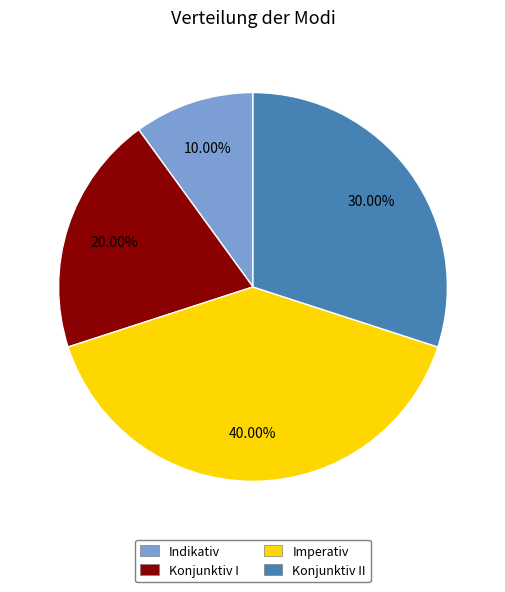

Rank the categories by value from lowest to highest.

Indikativ, Konjunktiv I, Konjunktiv II, Imperativ